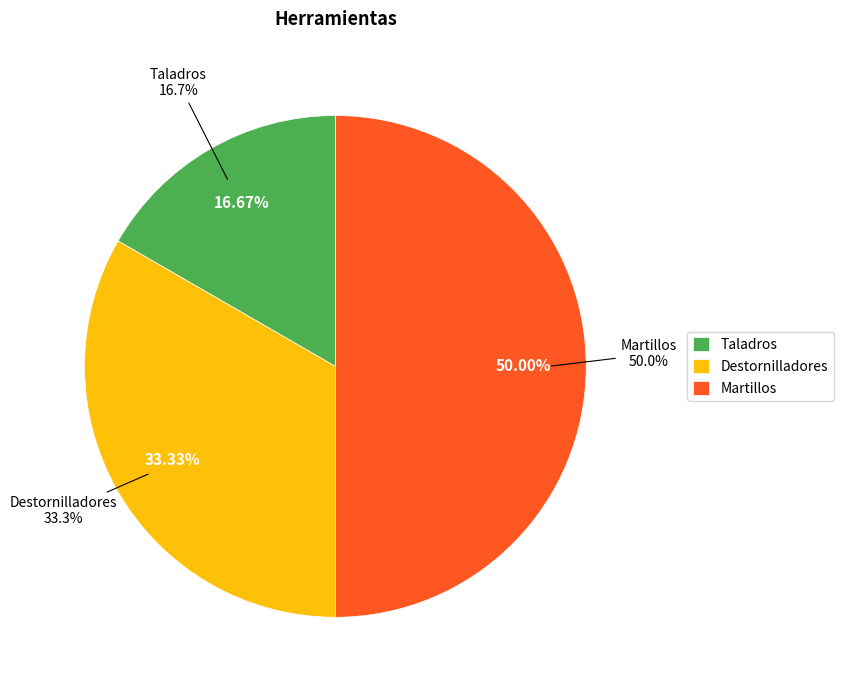

Count the number of slices in the pie.

3